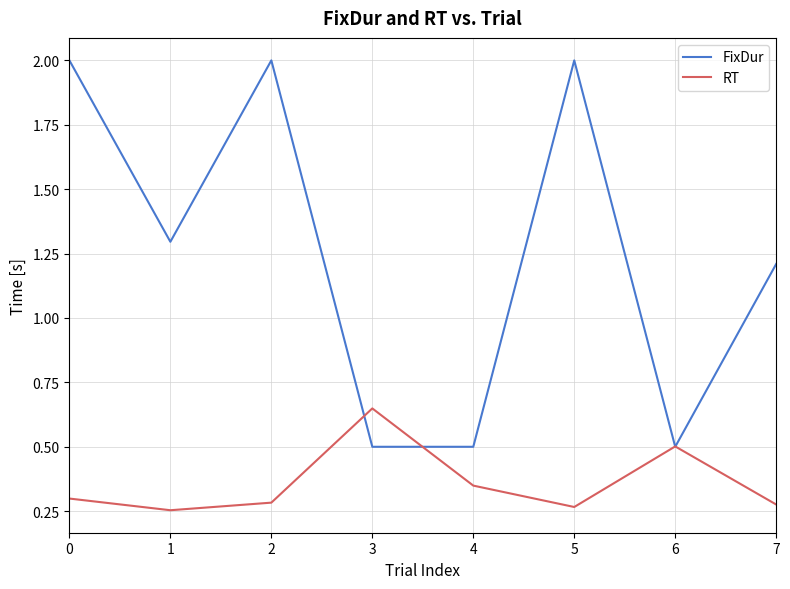

How many FixDur values are between 0 and 2?

8